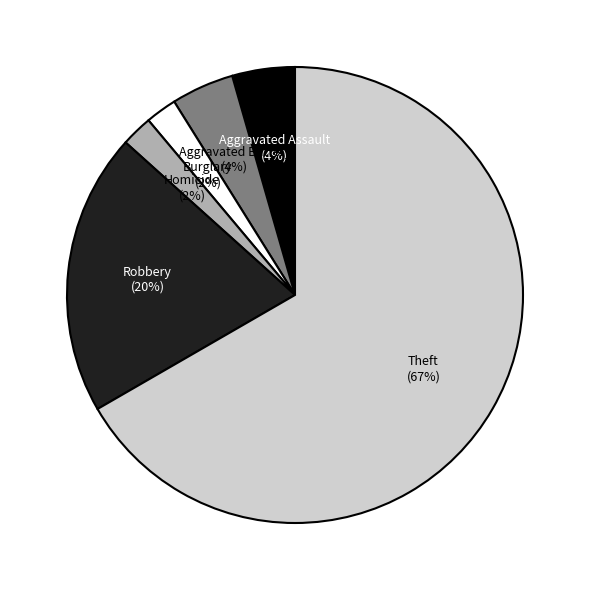

Is there any slice that represents more than half of the pie?

Yes